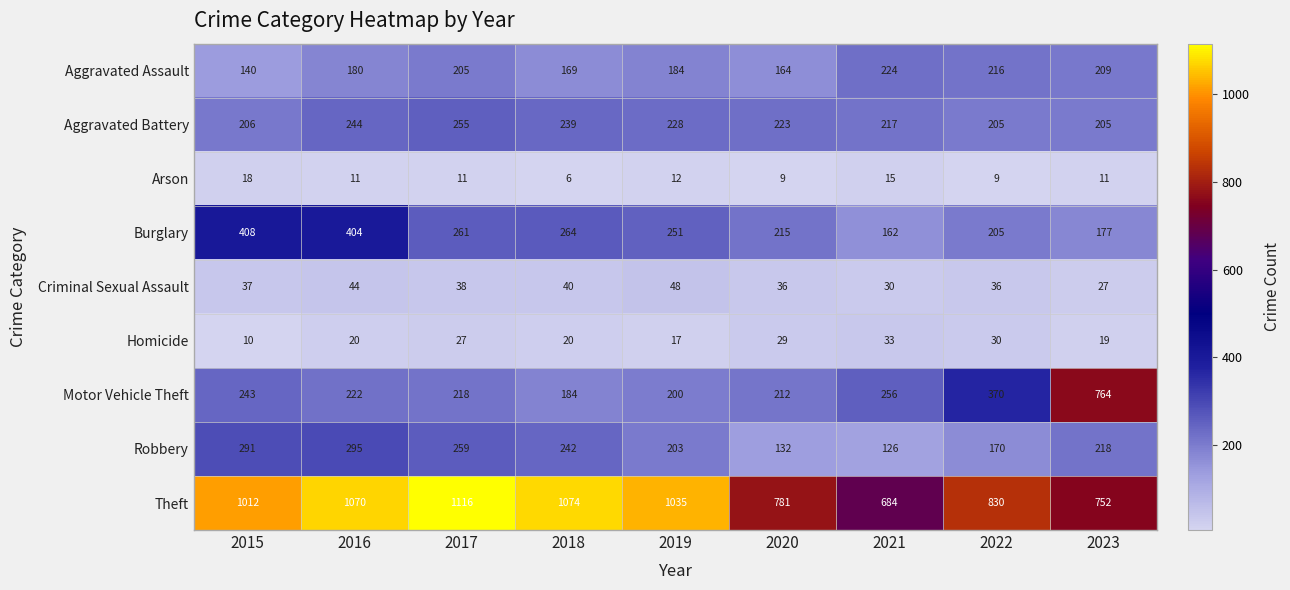

Where is Arson nearest to the value 12?

2019